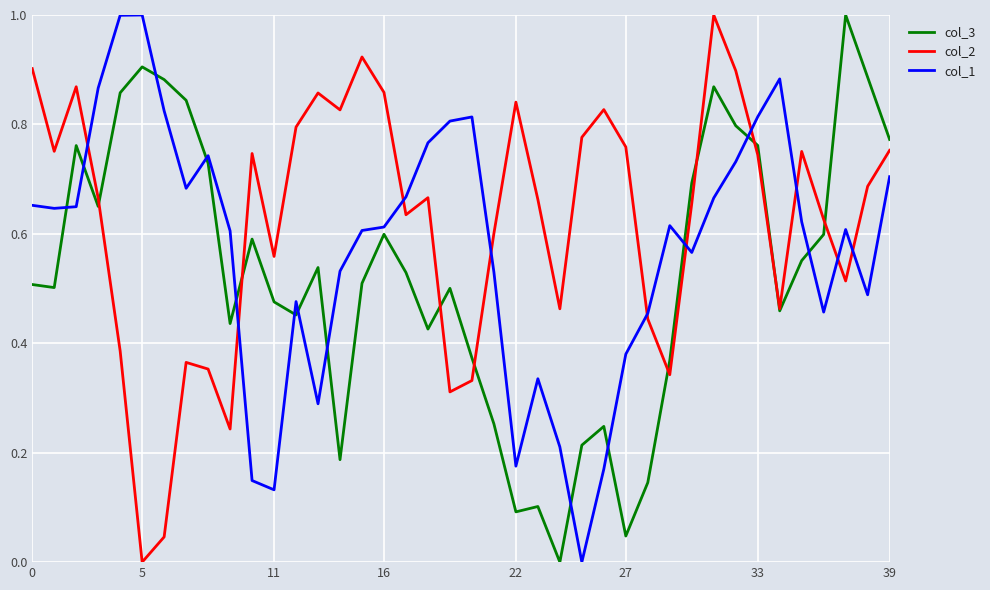

What is the maximum value for col_2?

1.0